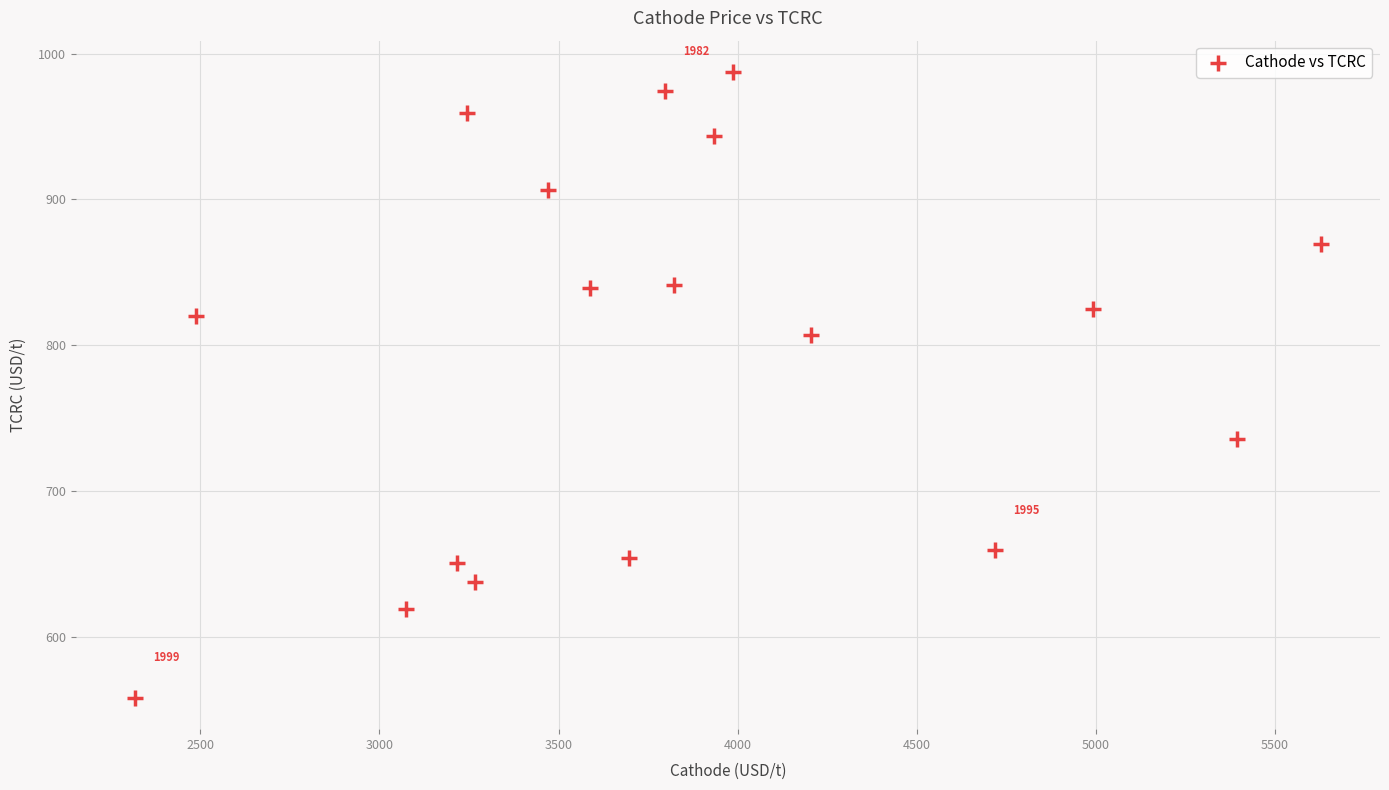

What is the range of X values (max minus min)?

3309.9